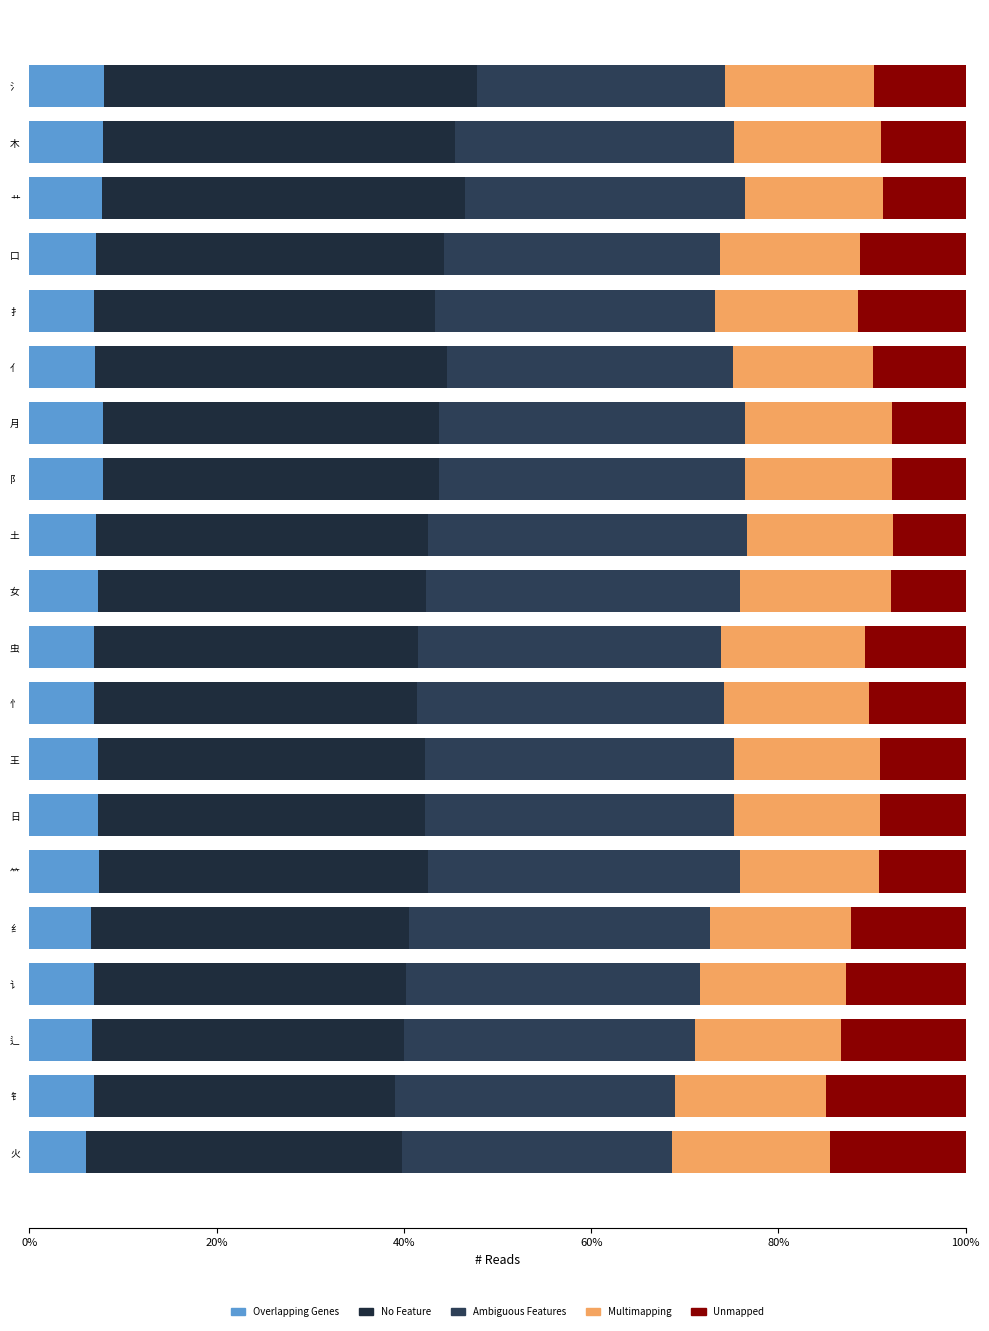

Rank the series by their maximum value, from lowest to highest.

Overlapping Genes, Unmapped, Multimapping, Ambiguous Features, No Feature